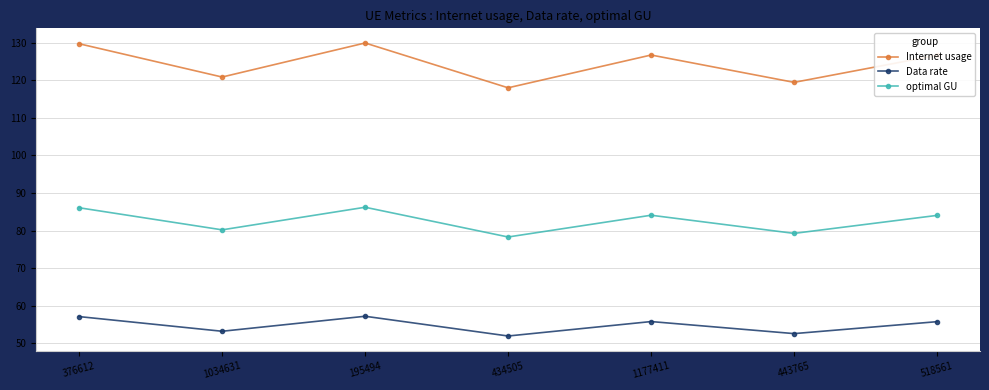

List the series in order of their overall mean, lowest first.

Data rate, optimal GU, Internet usage